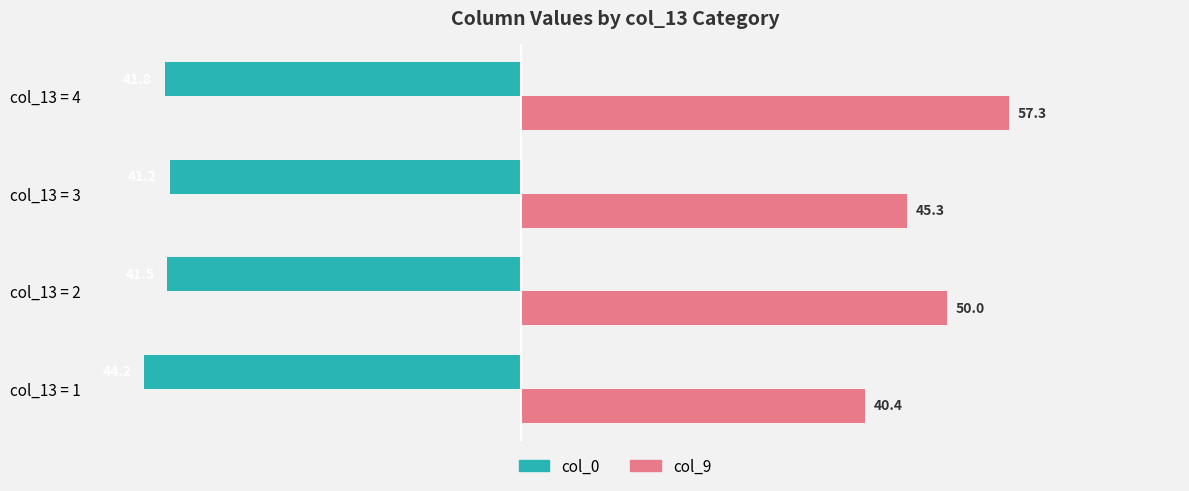

Rank the series by their maximum value, from highest to lowest.

col_9, col_0